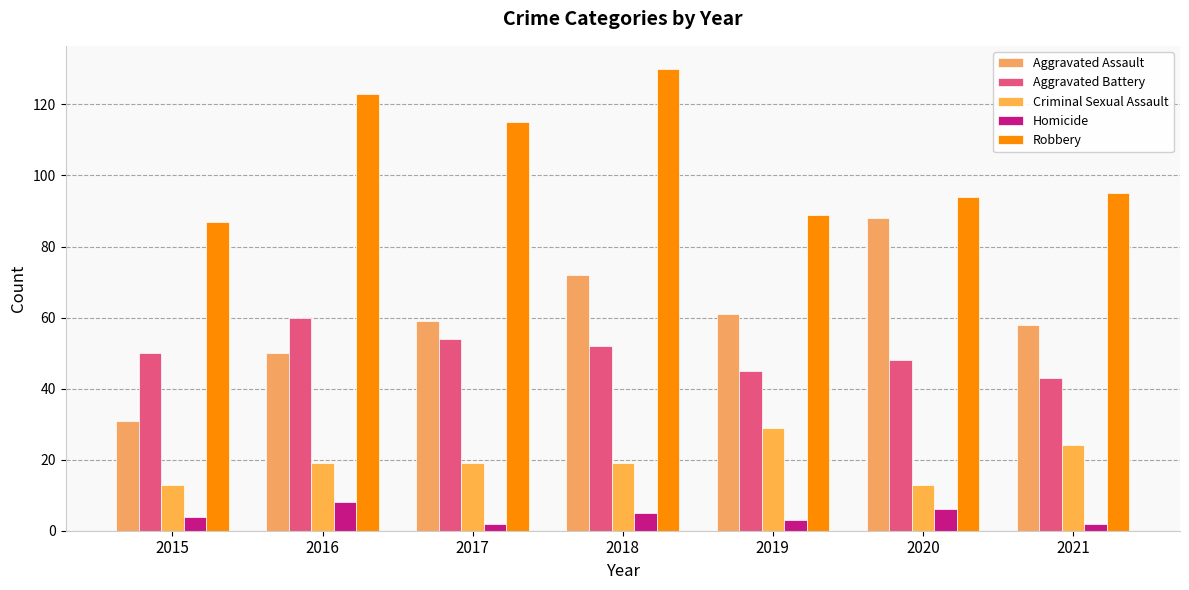

Count the number of data series in this chart.

5